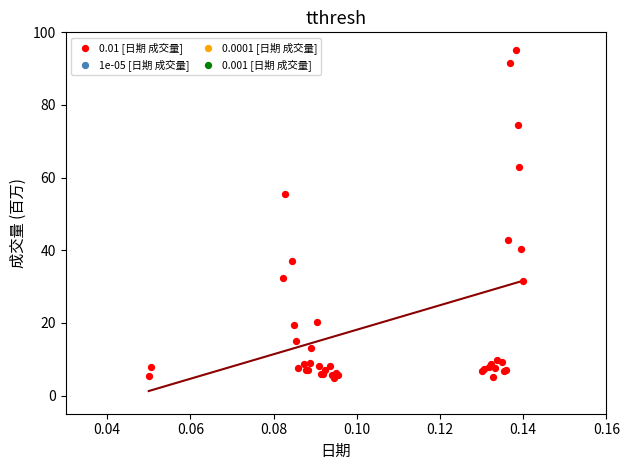

What Y value in the scatter plot is closest to 50?

55.5